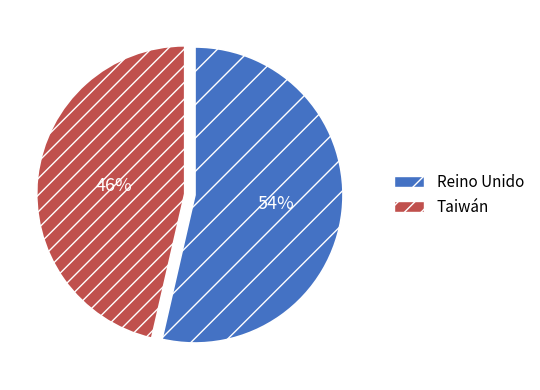

True or false: Taiwán accounts for 46% of the total.

True